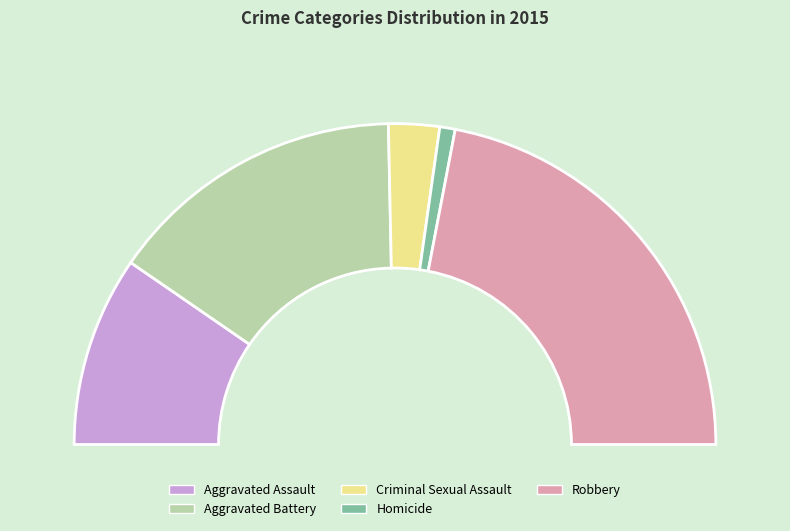

Is there a majority slice in this chart?

No